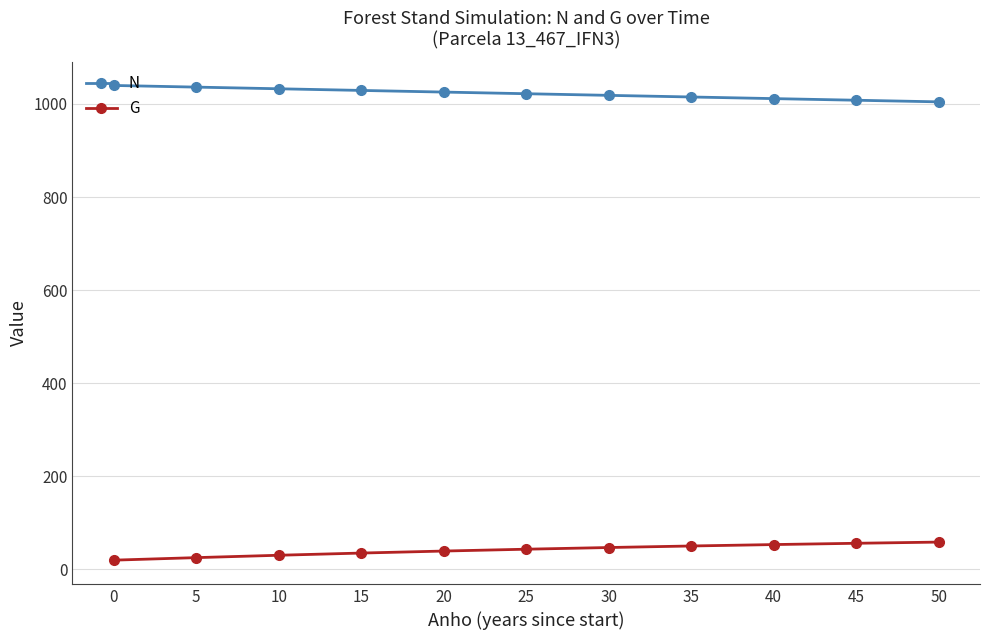

True or false: G and N cross at least once.

False